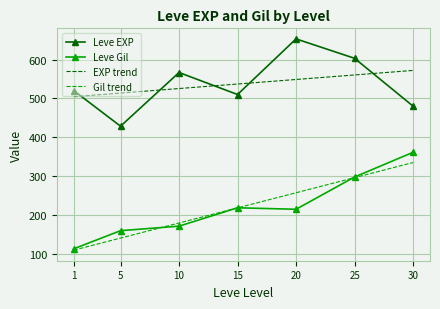

List the labels in order of Gil trend value, largest first.

30, 25, 20, 15, 10, 5, 1